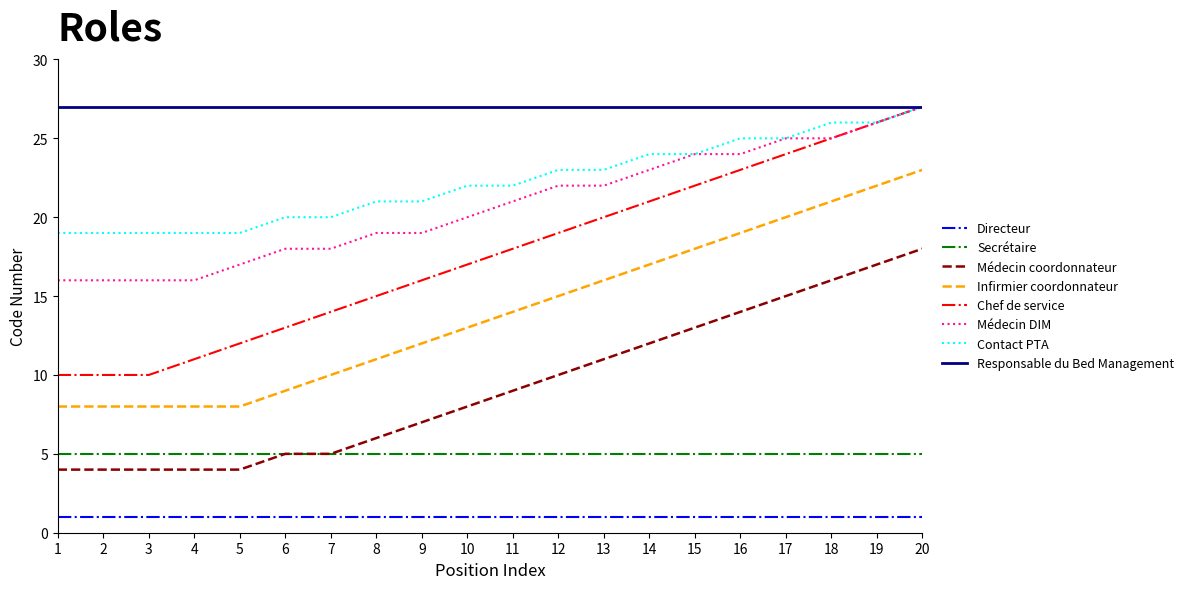

What is the maximum value for Infirmier coordonnateur?

23